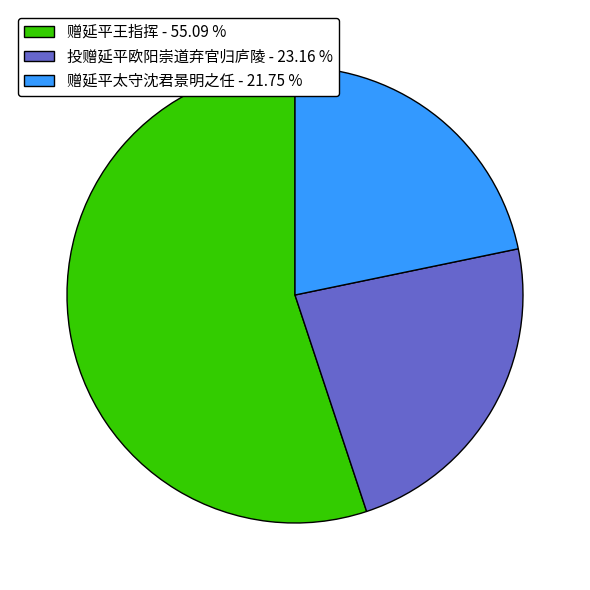

How many slices are in this pie chart?

3